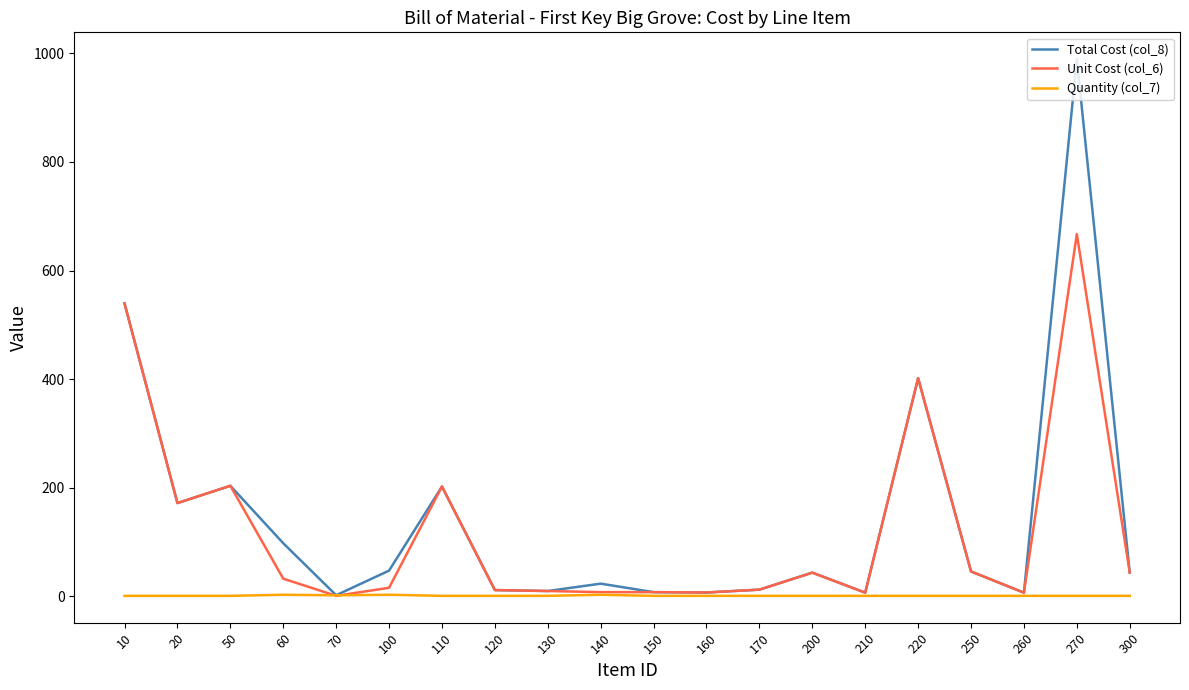

Rank the series by their average value, from highest to lowest.

Total Cost (col_8), Unit Cost (col_6), Quantity (col_7)